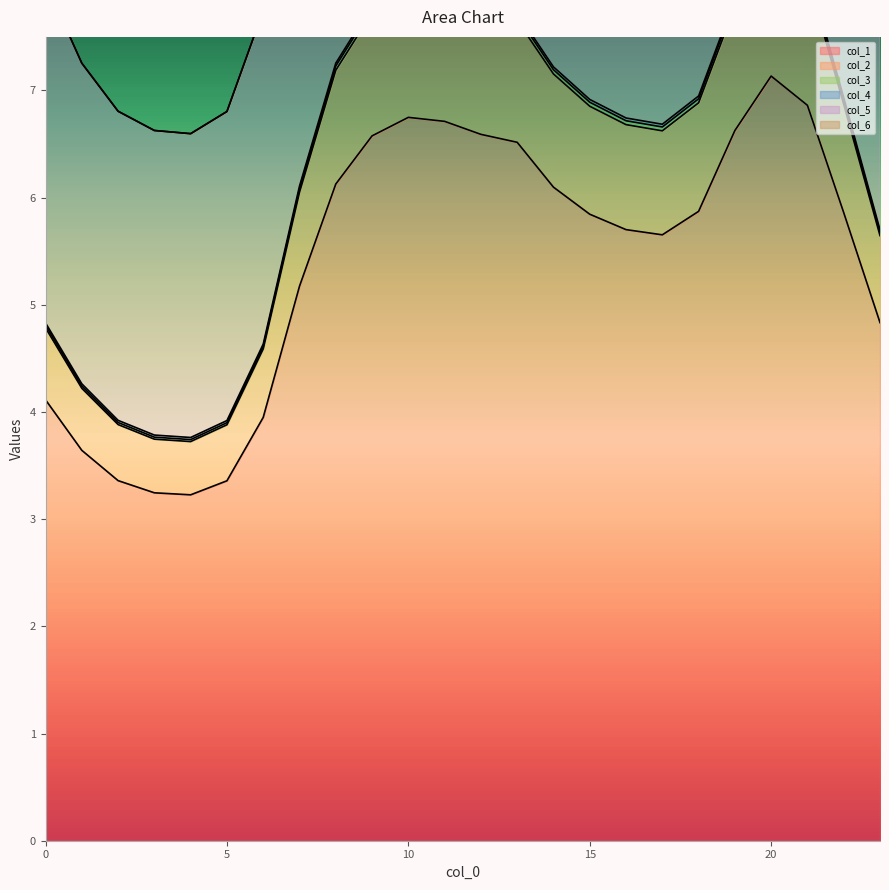

What is the value of the col_4 point at the 12th from the left?

8.0